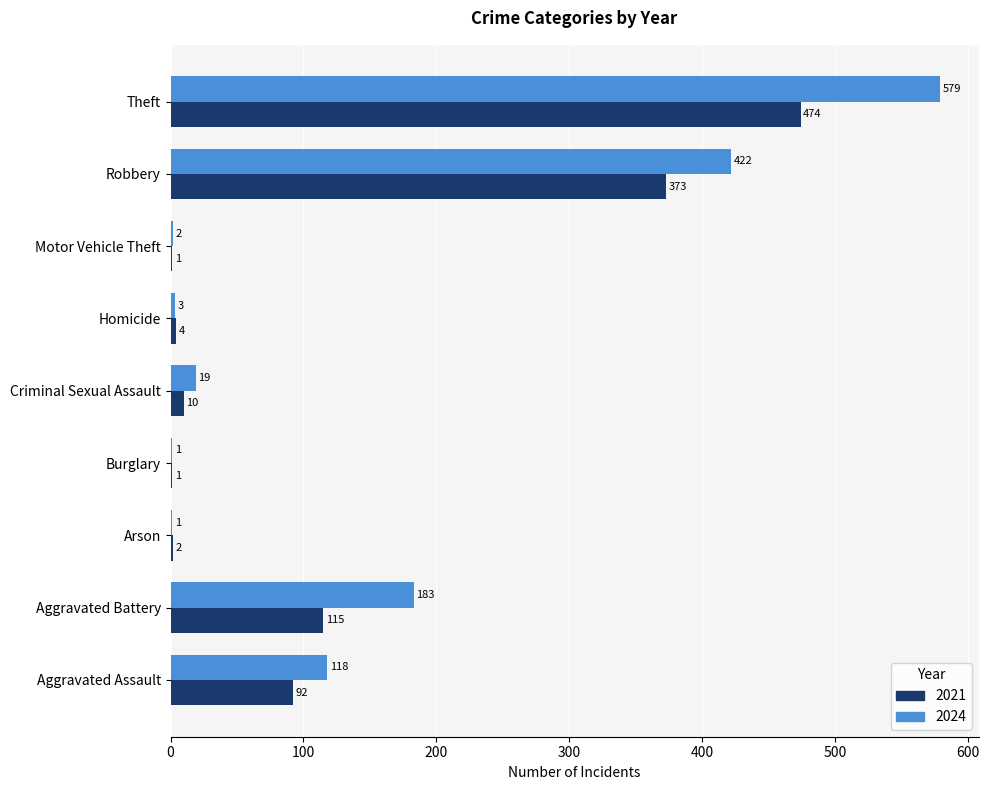

Which series changed the most between Aggravated Assault and Robbery?

2024